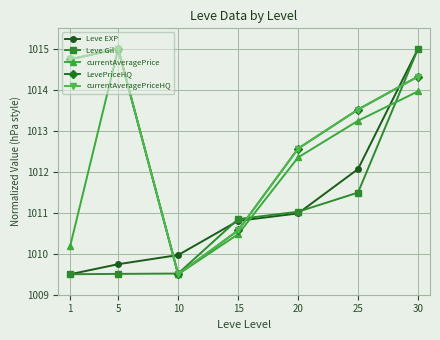

What is the difference between the Leve EXP values at 25 and 1?

2.6